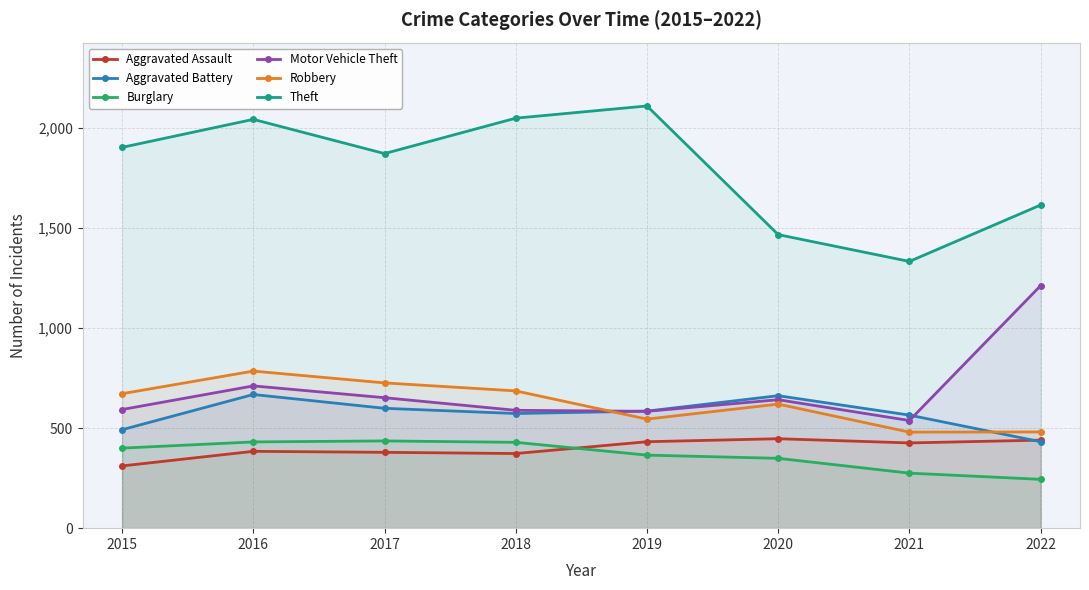

How many values in the Robbery series exceed 672?

3